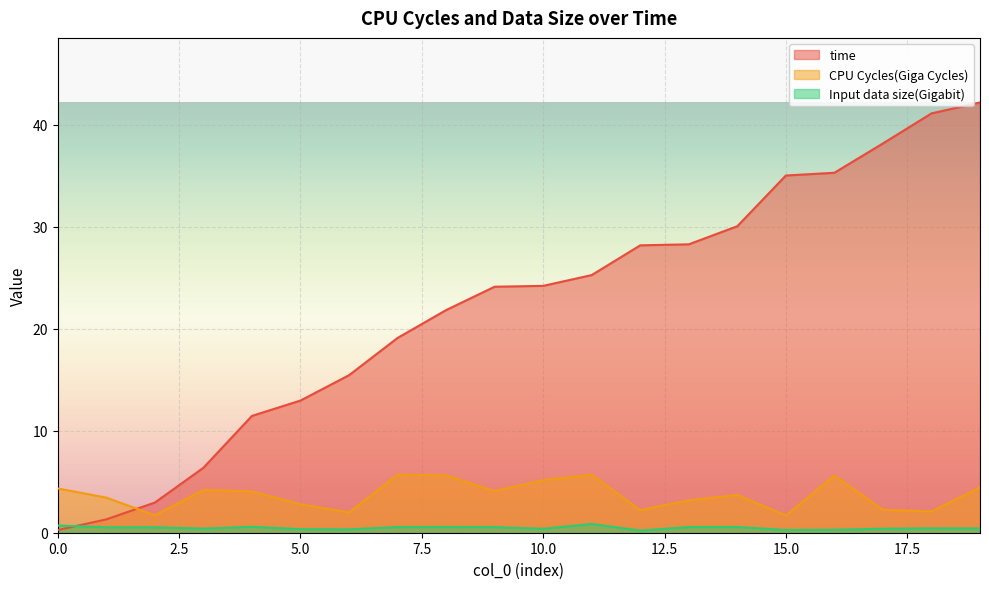

Between 17 and 1, which is larger?

17